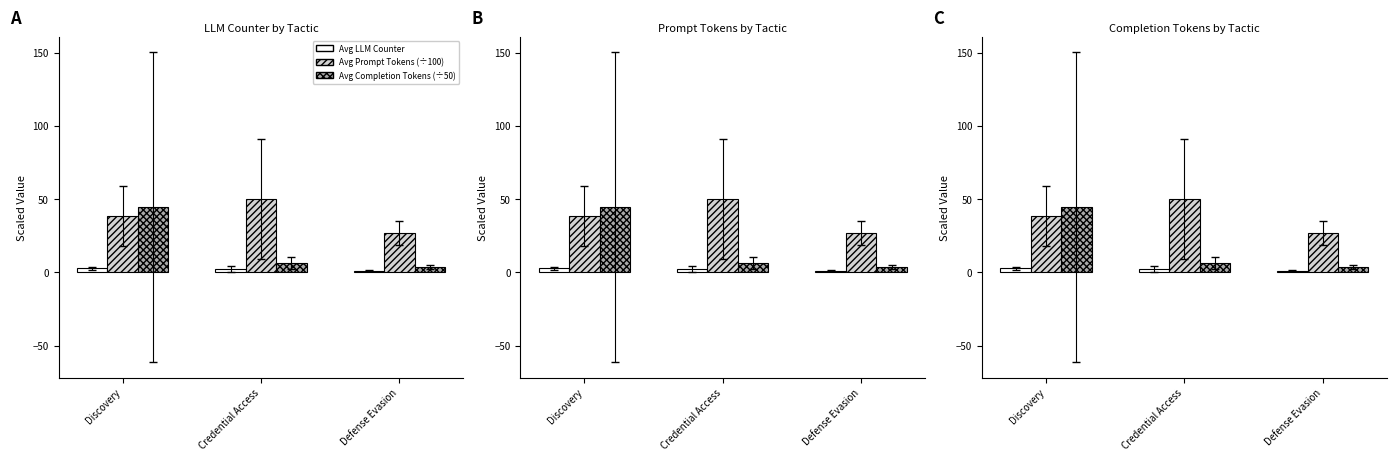

What is the highest value of the Avg Completion Tokens (÷50) series?

44.4